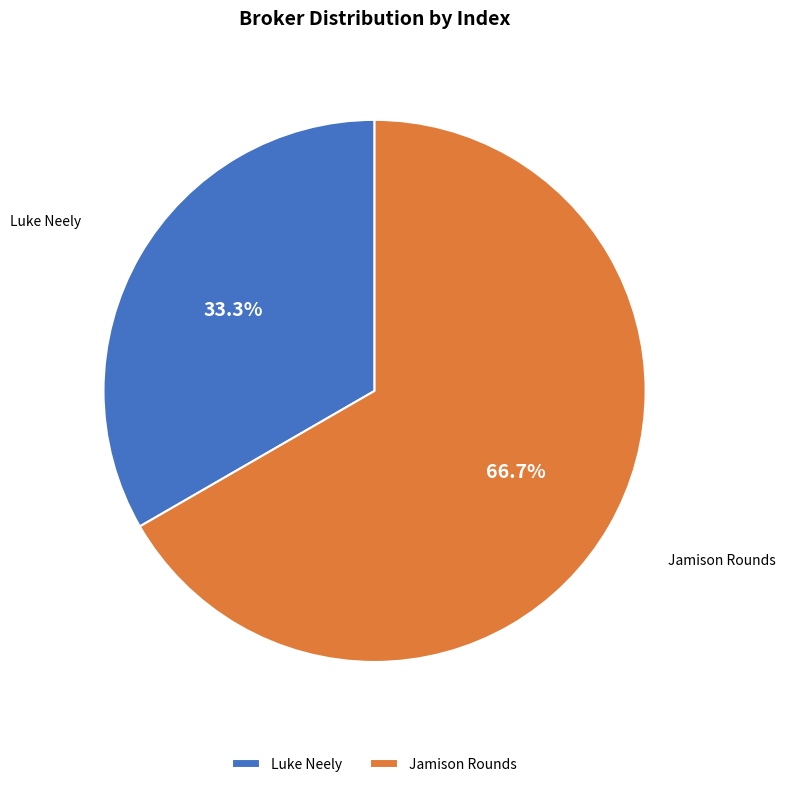

Which category has the smallest portion of the pie?

Luke Neely